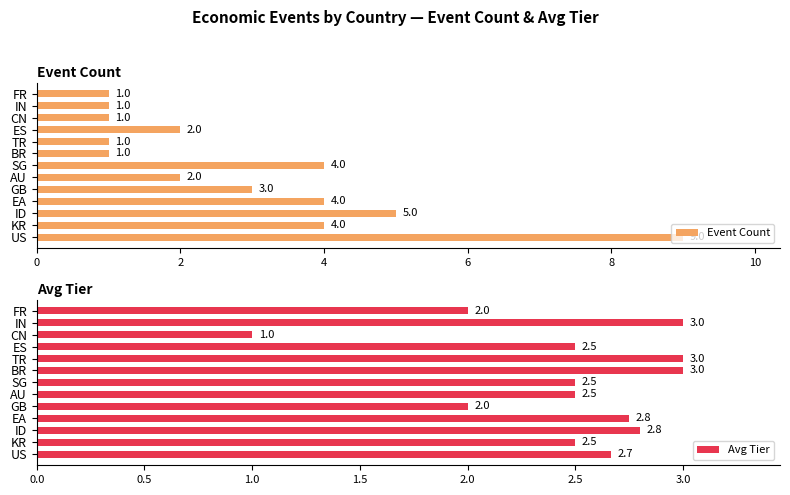

How many distinct data groups are displayed?

2